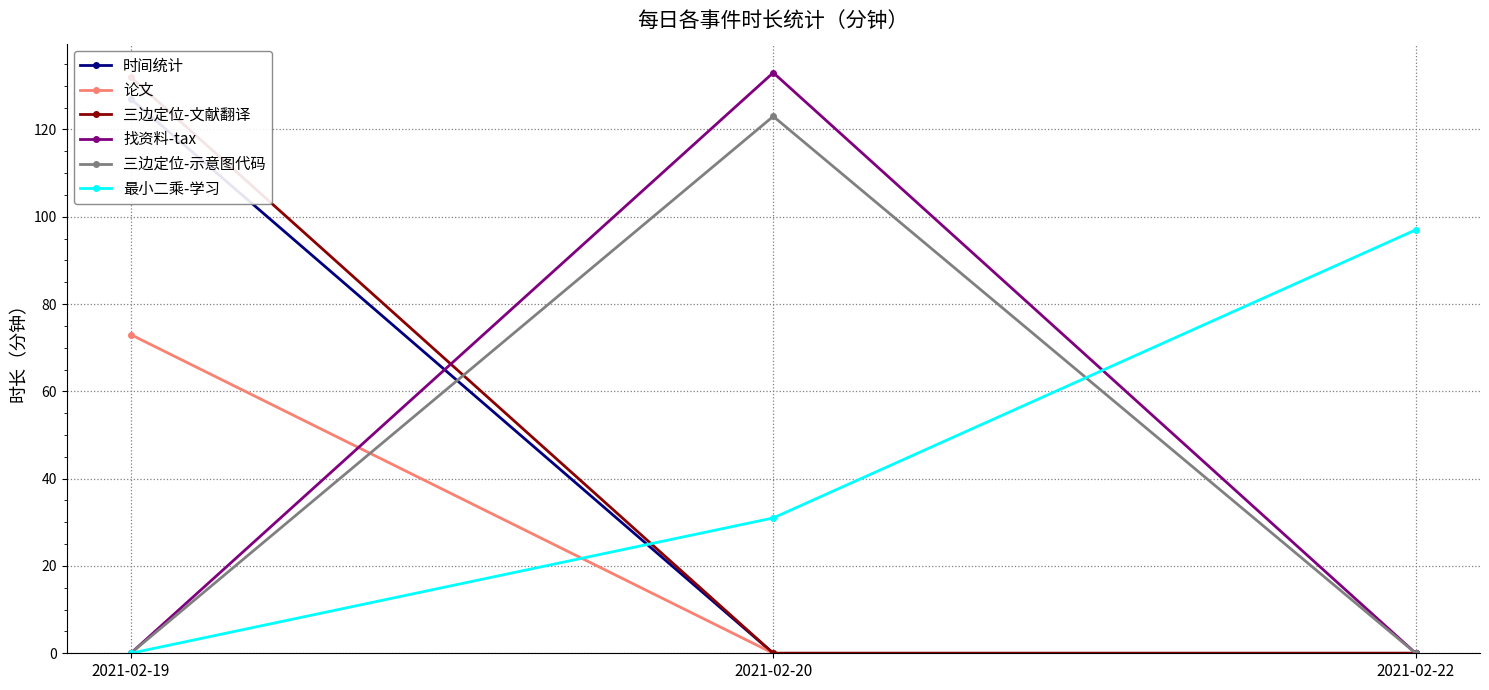

How many lines are shown in the chart?

6